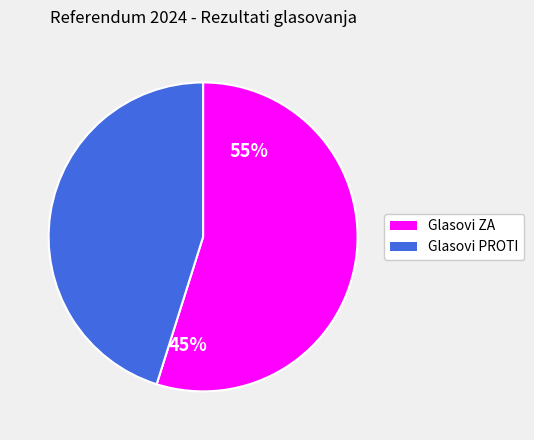

Combined, do Glasovi PROTI and Glasovi ZA account for over 50%?

Yes